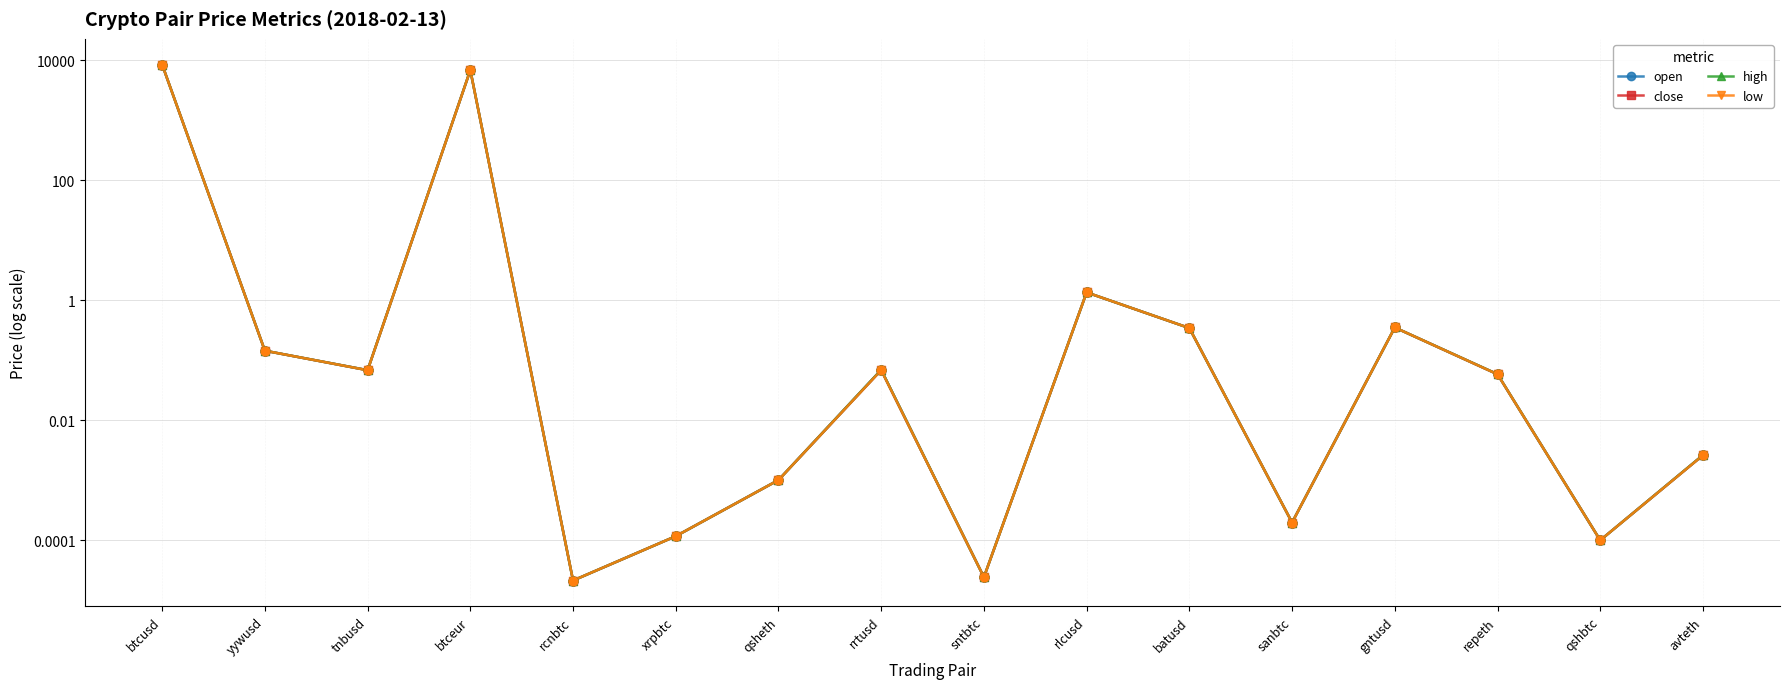

Which series reaches the maximum Y coordinate?

high